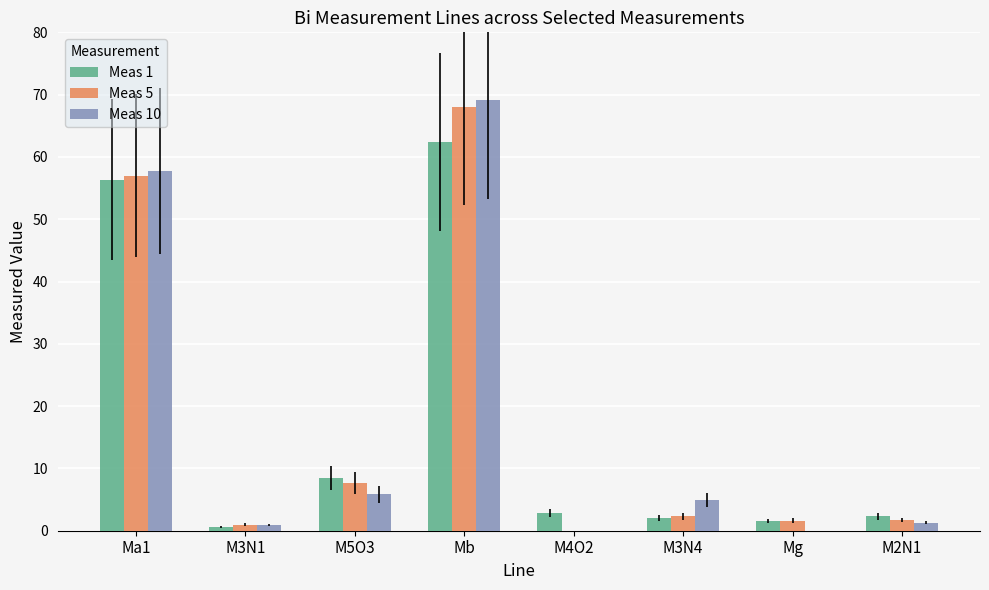

Between Mb and M3N4, which series saw the biggest shift?

Meas 5